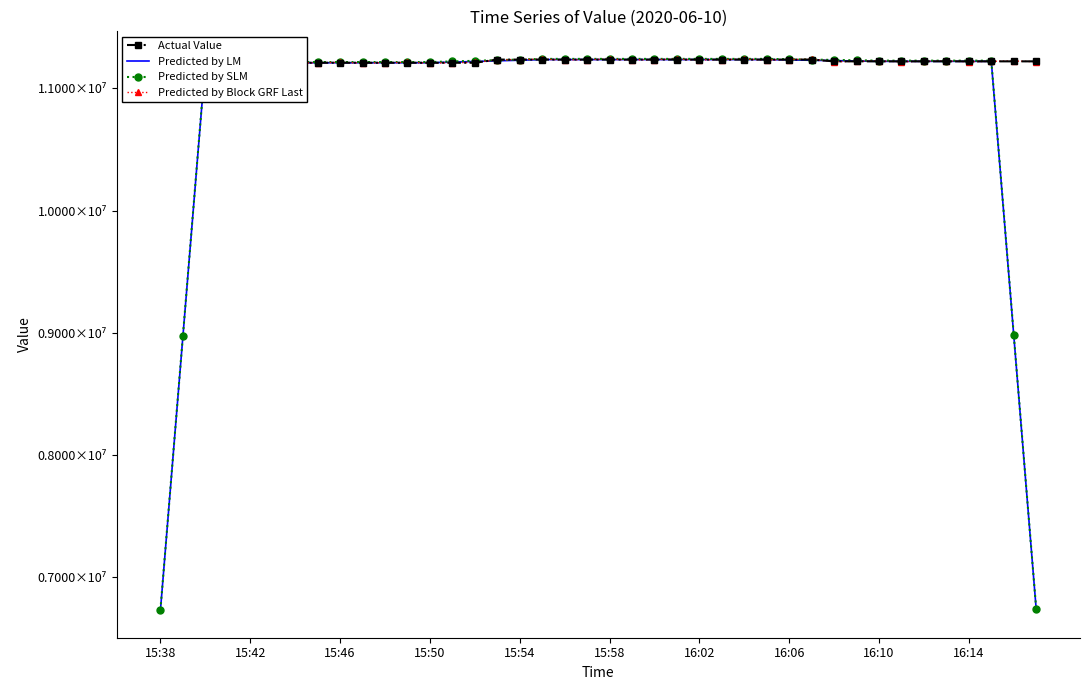

True or false: Predicted by LM and Actual Value cross at least once.

True